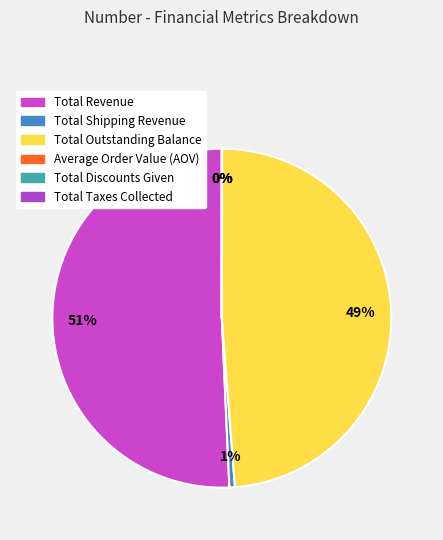

What is the largest slice in the pie chart?

Total Revenue